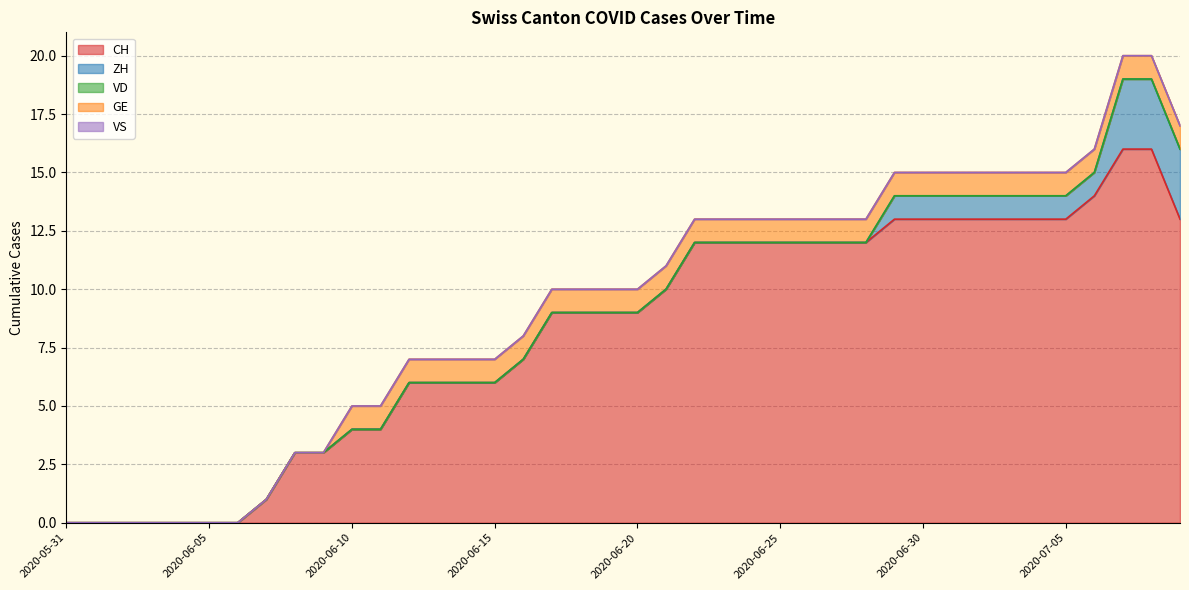

Which has a higher value, 2020-06-08 or 2020-07-04?

2020-07-04